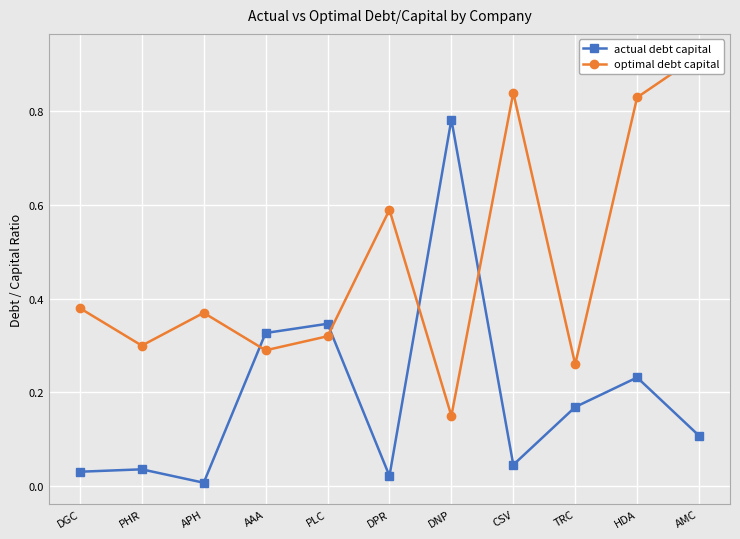

Is this an area chart (filled region under the line)?

No